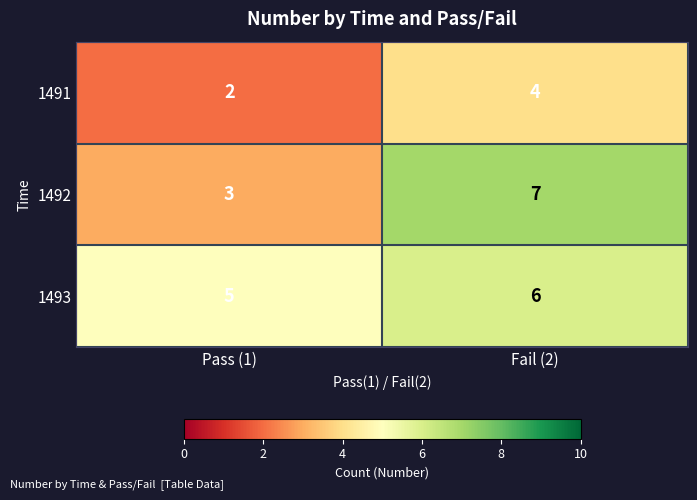

True or false: 1493 has a value of 2 at Fail (2).

False